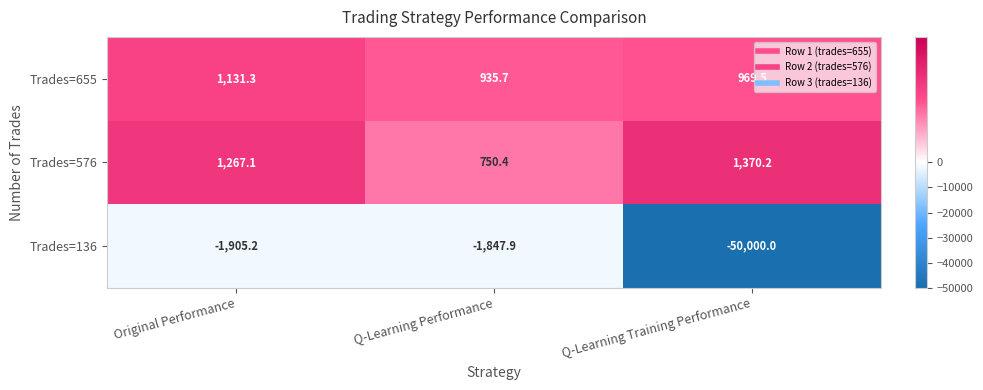

At which category is the sum across all series the highest?

Original Performance